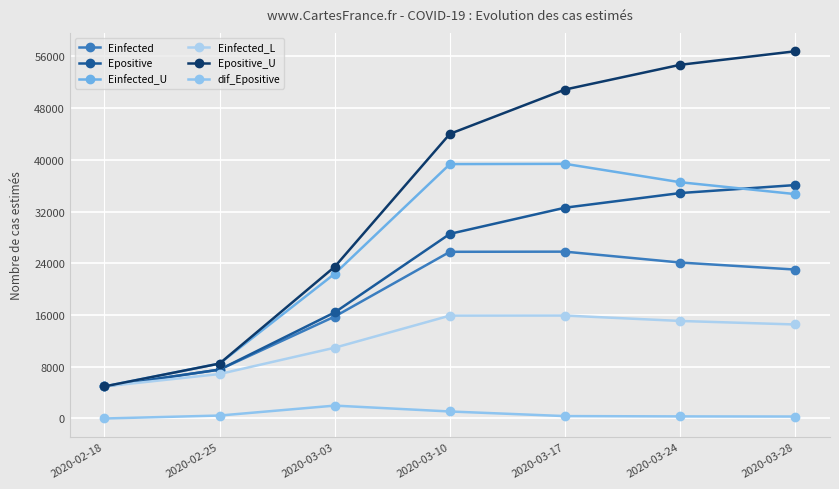

True or false: dif_Epositive has more than 0 interior local peaks.

True